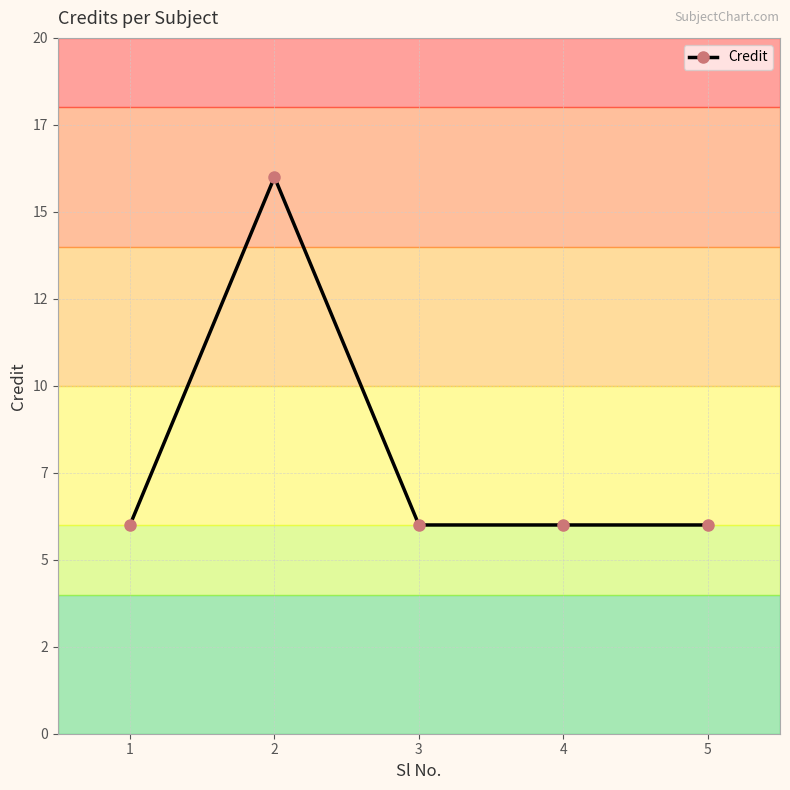

List the labels in order of value, smallest first.

1, 3, 4, 5, 2